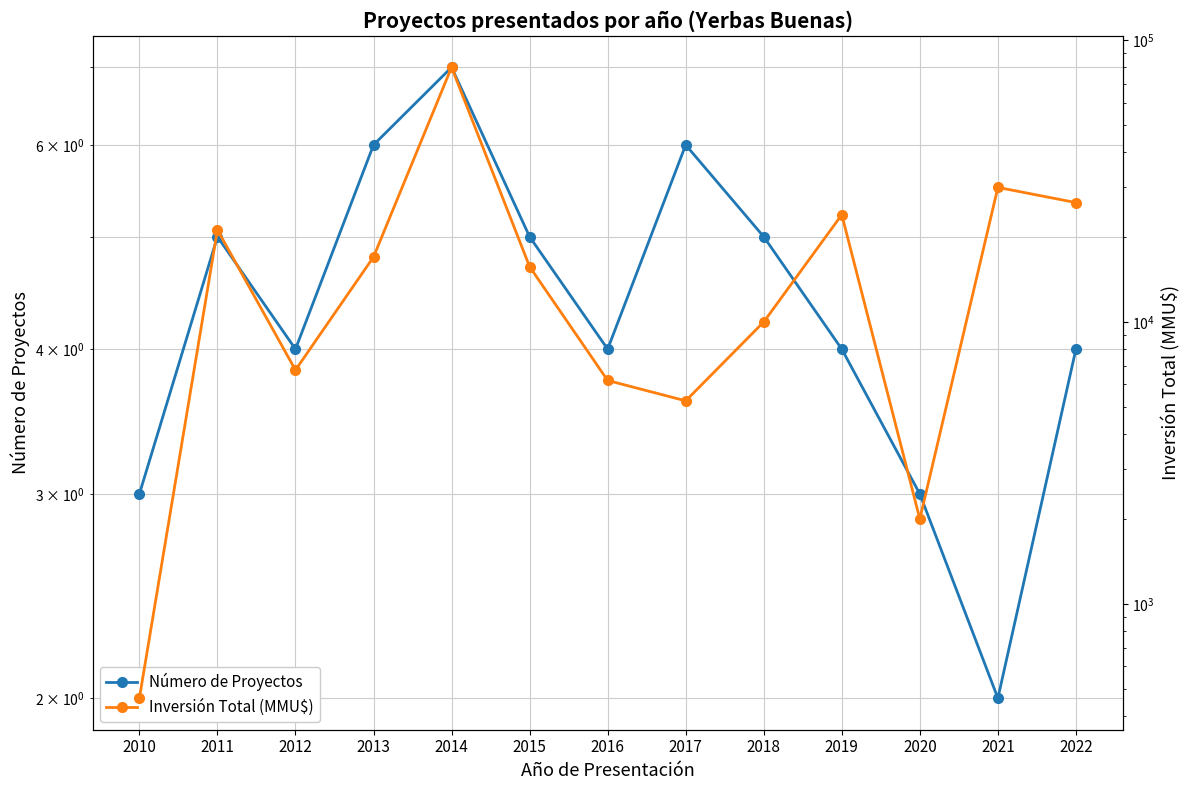

Which label corresponds to the largest value in the chart?

2014